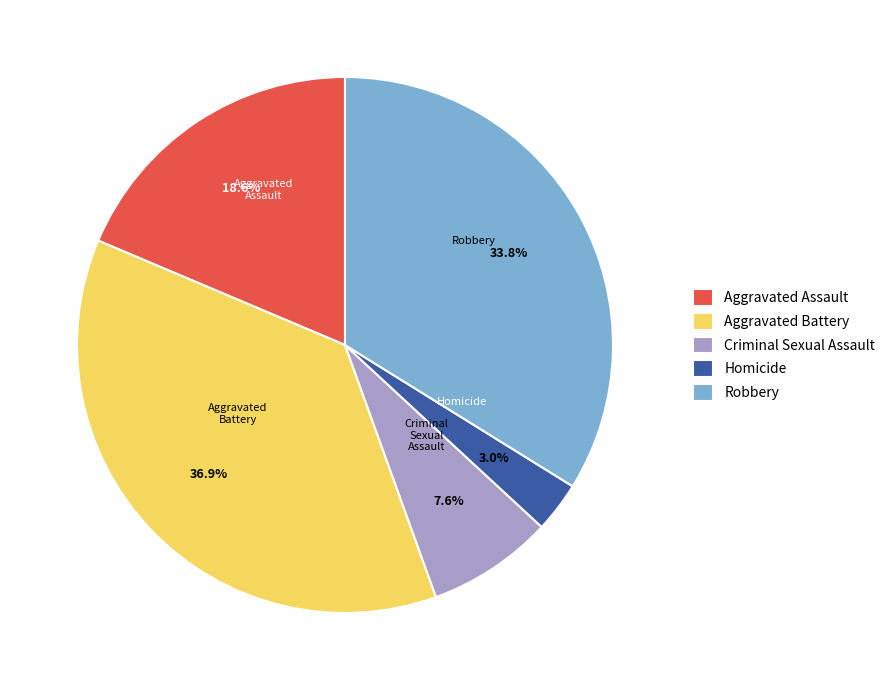

True or false: Aggravated Battery accounts for 37% of the total.

True